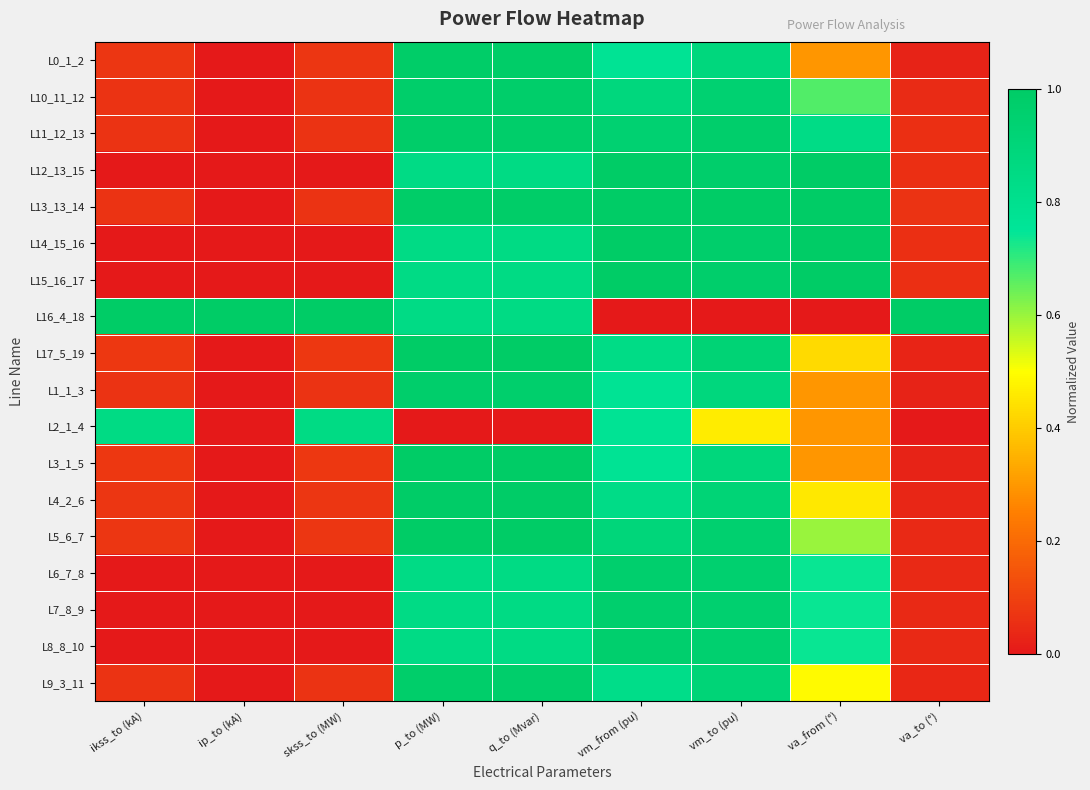

What is the spread (max minus min) of values at p_to (MW)?

1.0